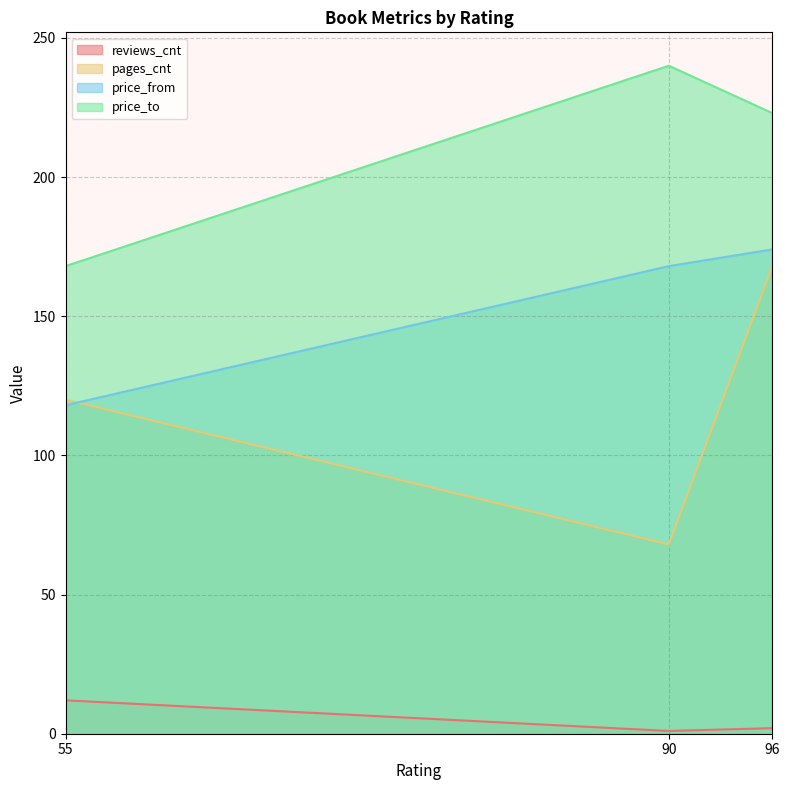

True or false: price_from has a value of 174 at 96.

True